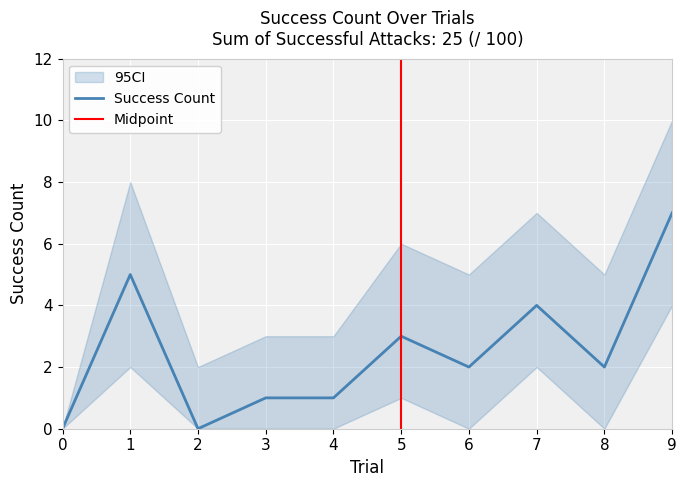

How many data points are above 2?

4